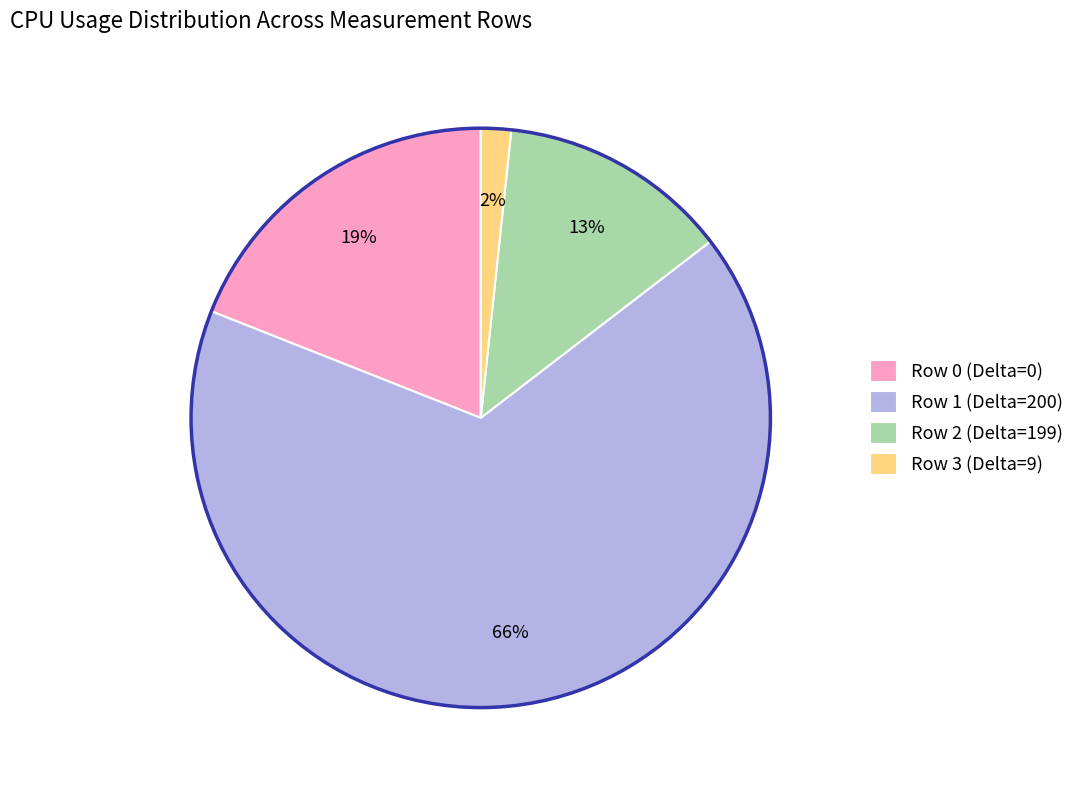

The Row 0 (Delta=0) slice represents 6% of the pie. True or false?

False